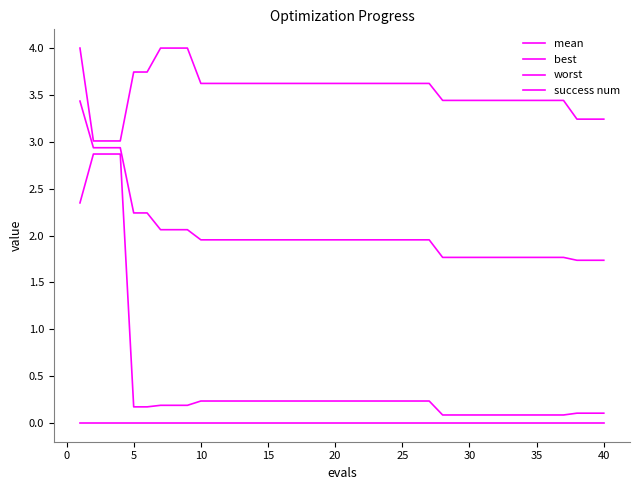

True or false: mean and best intersect in this chart.

False